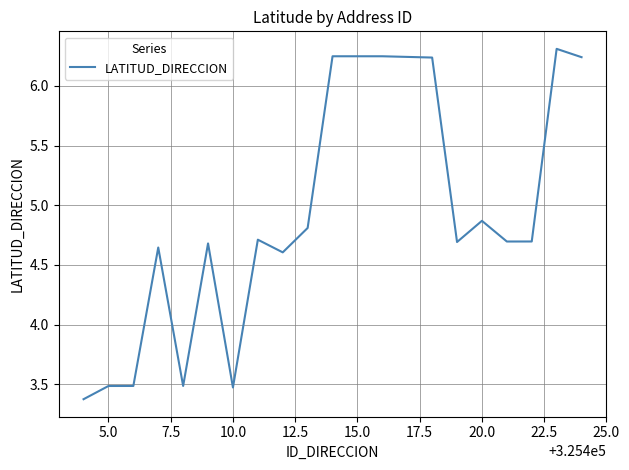

What is the greatest value displayed?

6.3